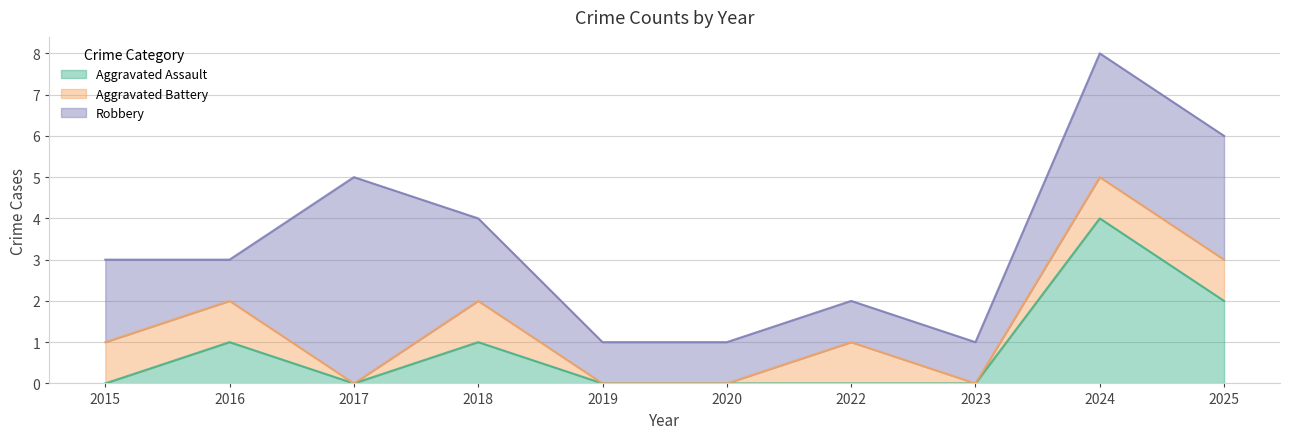

What is the value of the Robbery point at the 7th from the left?

1